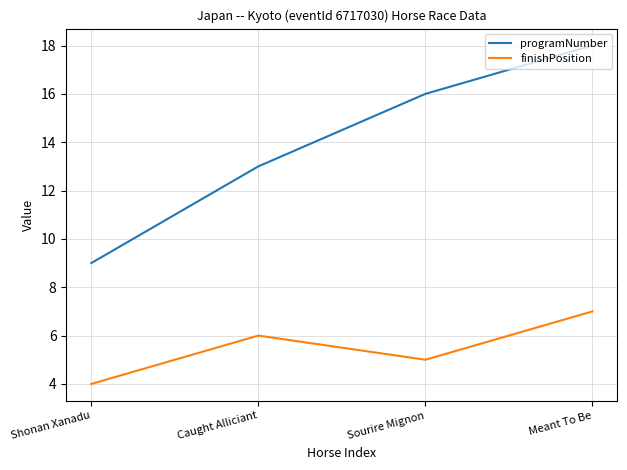

What is the sum of the finishPosition values at Caught Alliciant and Sourire Mignon?

11